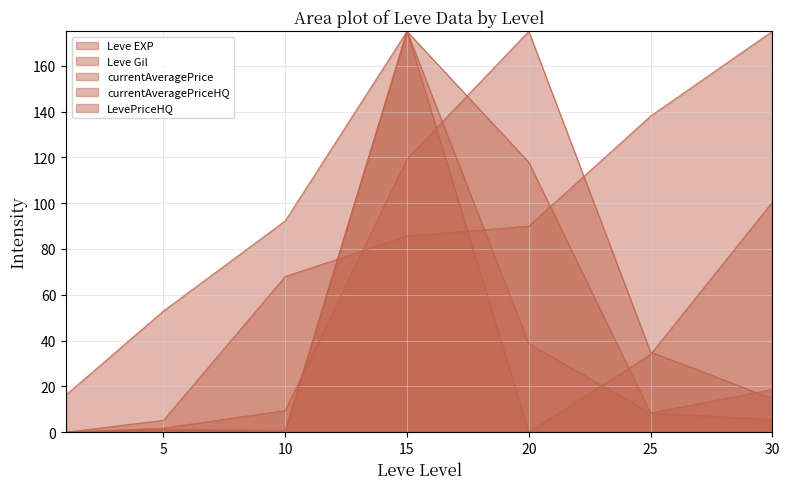

True or false: Leve Gil and Leve EXP intersect in this chart.

True